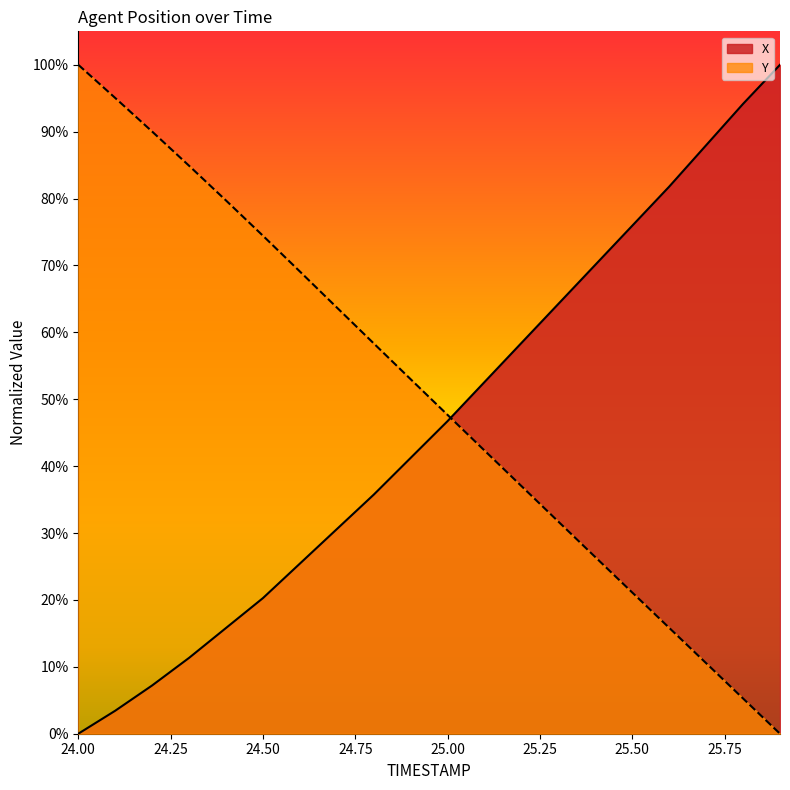

At which category is the sum across all series the highest?

24.0